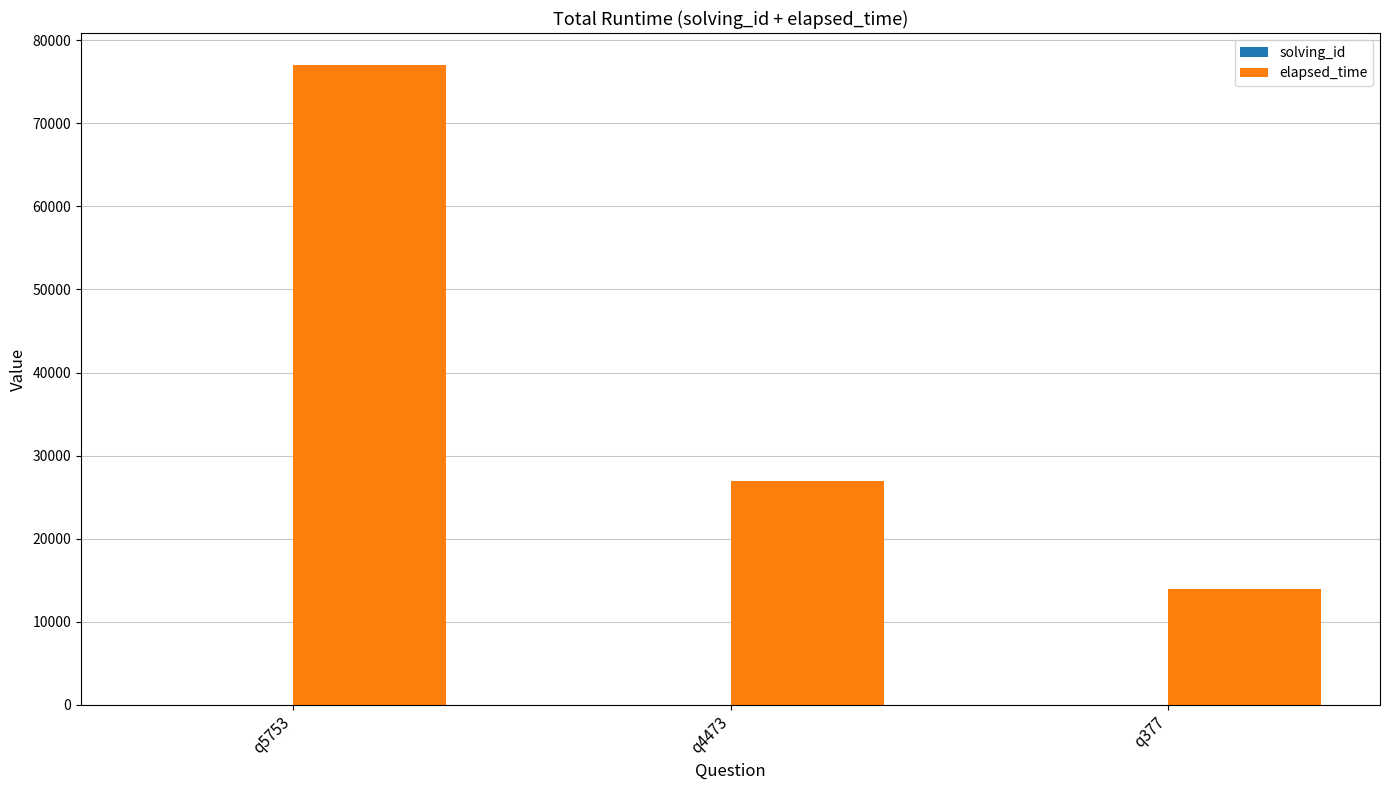

Which series changed the most between q5753 and q377?

elapsed_time